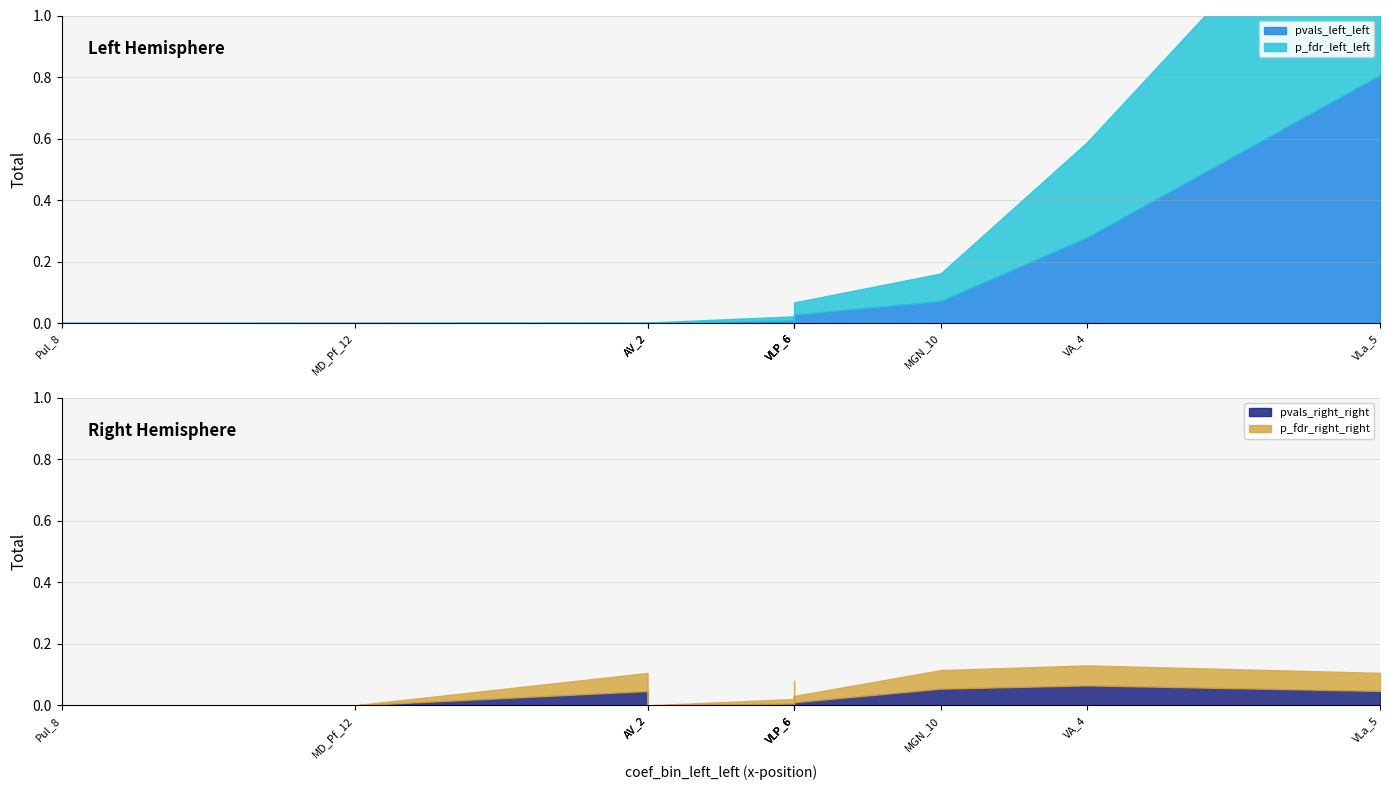

At which category is the sum across all series the highest?

VLa_5